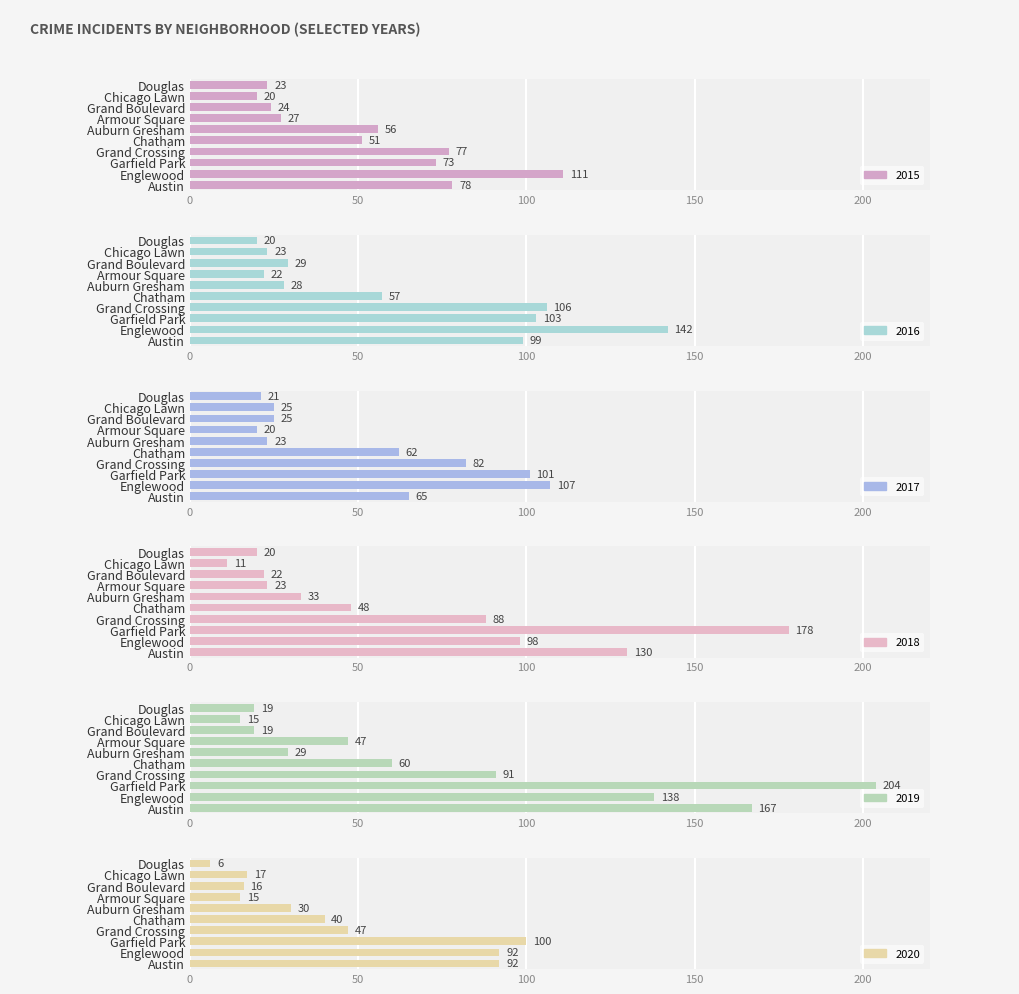

What is the smallest value displayed?

6